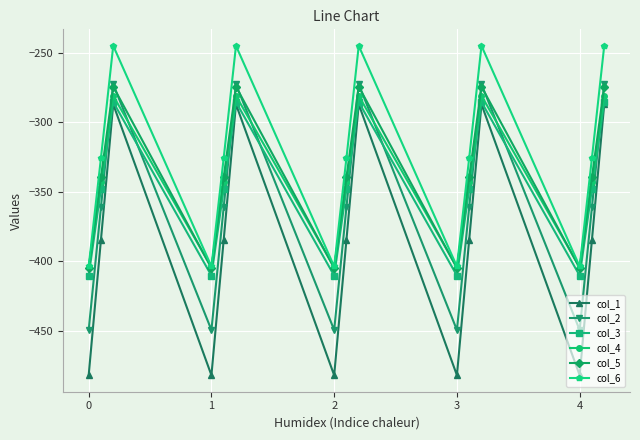

How many data points does each series have?

15